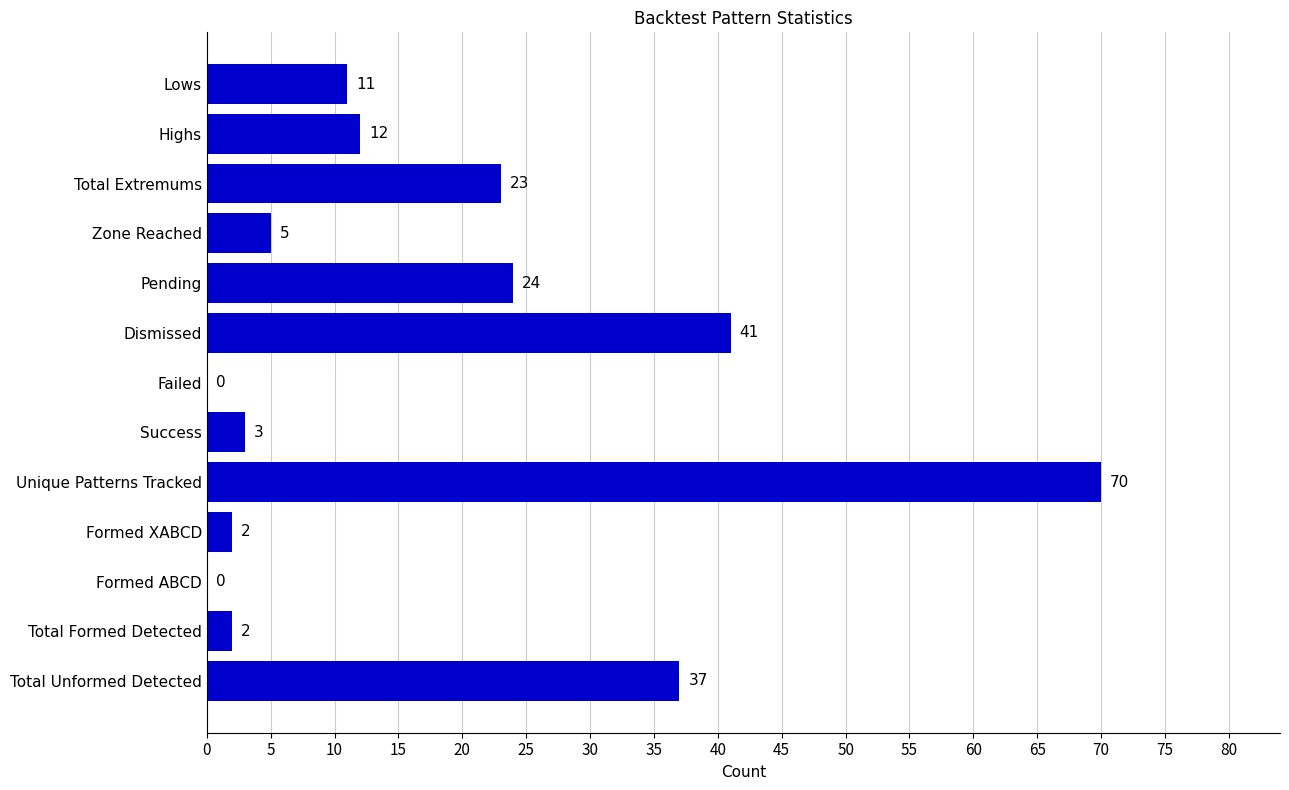

Count the number of categories in the chart.

13